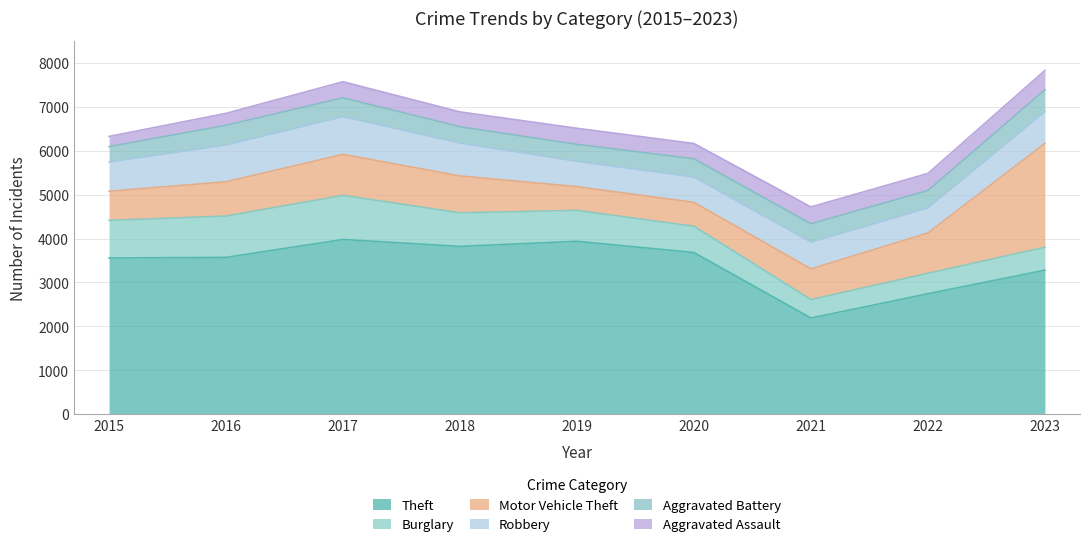

True or false: Aggravated Battery has a value of 658 at 2018.

False